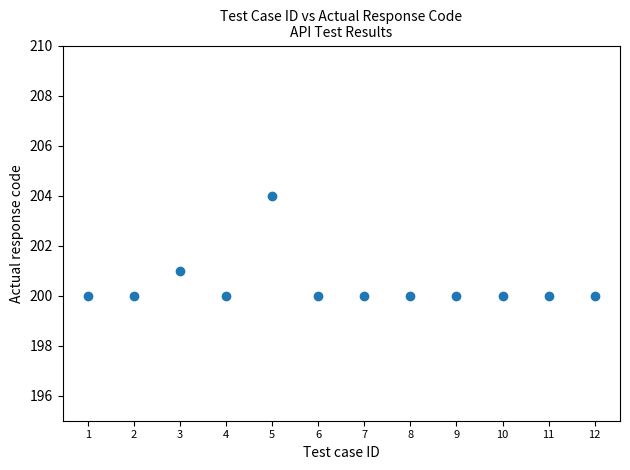

What is the average Y value?

200